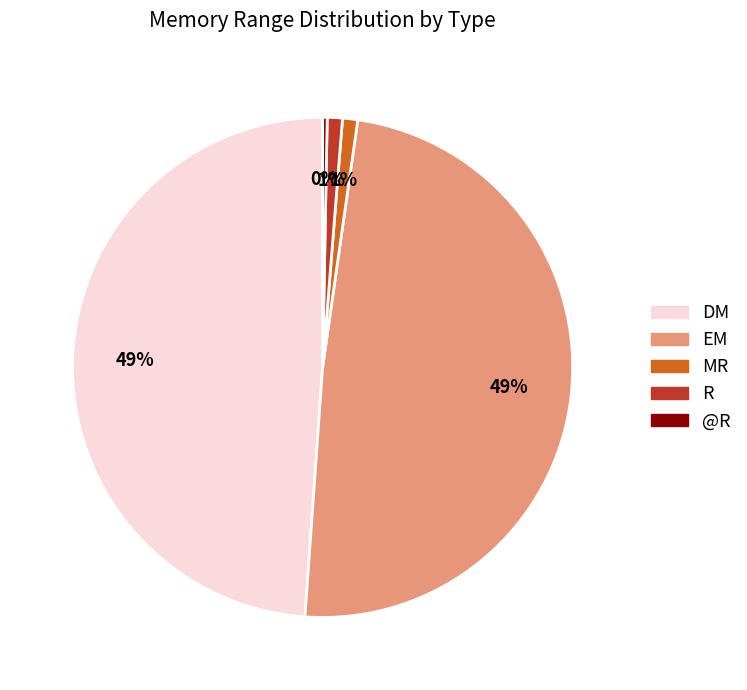

To the nearest percent, what is the difference between the largest and smallest slice percentages?

49%